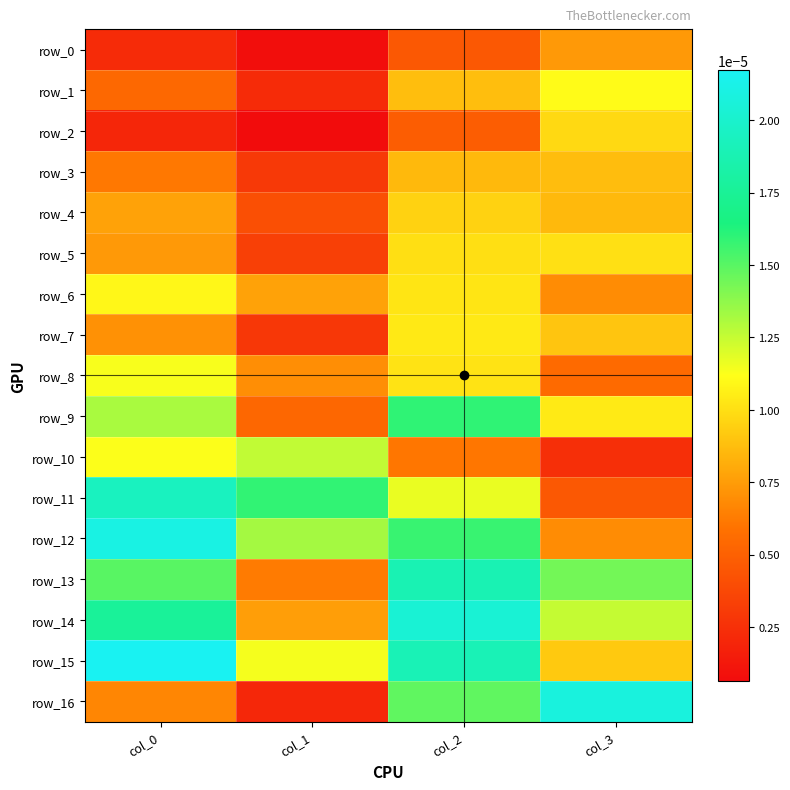

At col_2, list the series in order from largest to smallest.

row_14, row_15, row_13, row_9, row_12, row_16, row_11, row_7, row_6, row_8, row_5, row_4, row_1, row_3, row_10, row_2, row_0